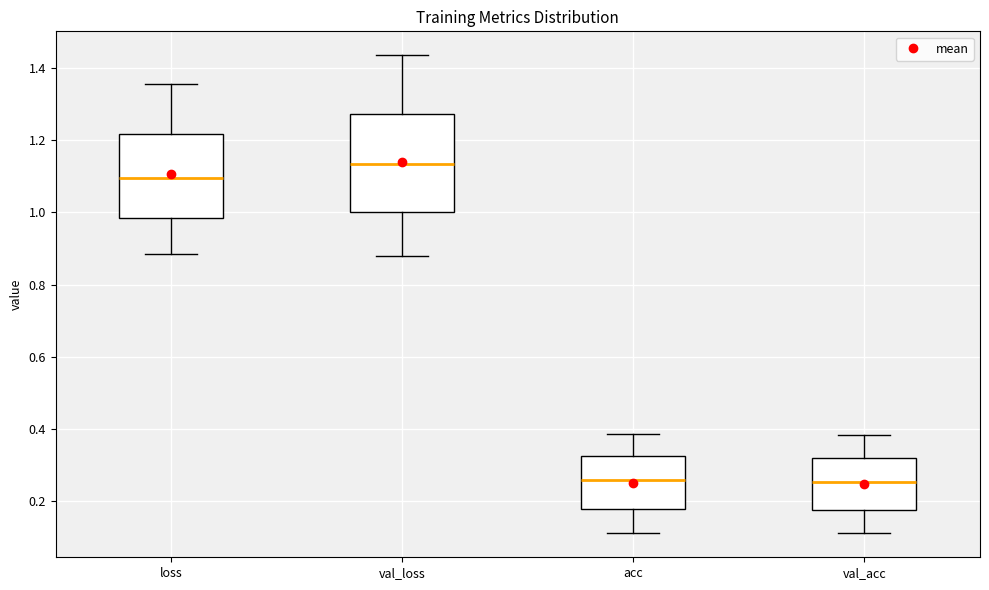

Which box has the highest median line?

val_loss